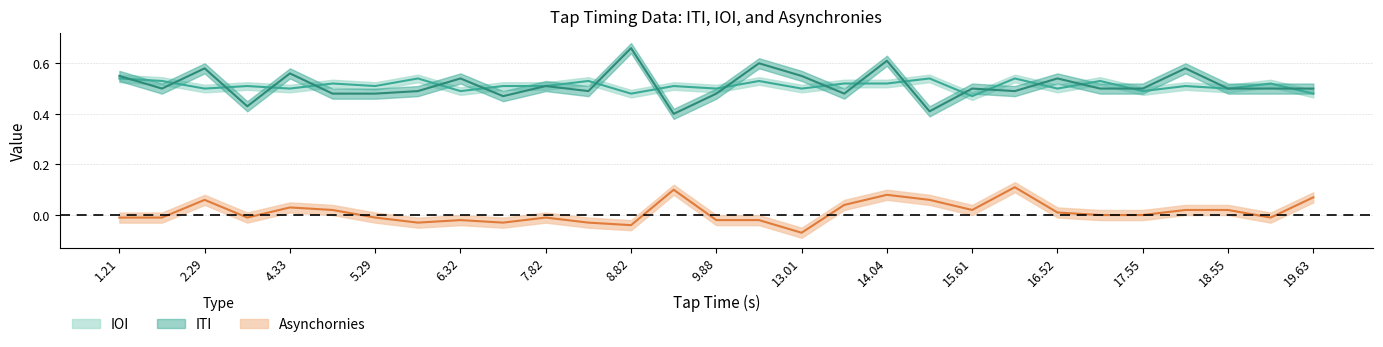

Is the value of ITI at 27 greater than the value of Asynchornies at 16?

Yes